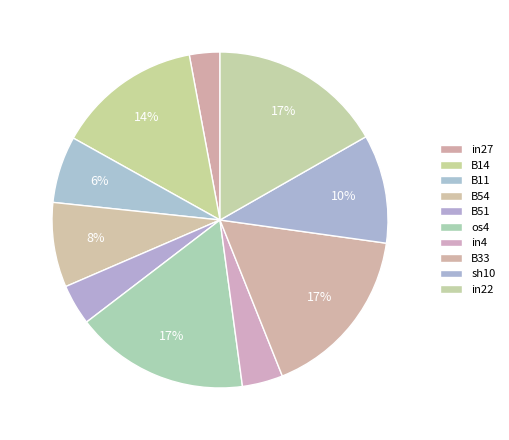

Does B54 represent more than half of the total?

No